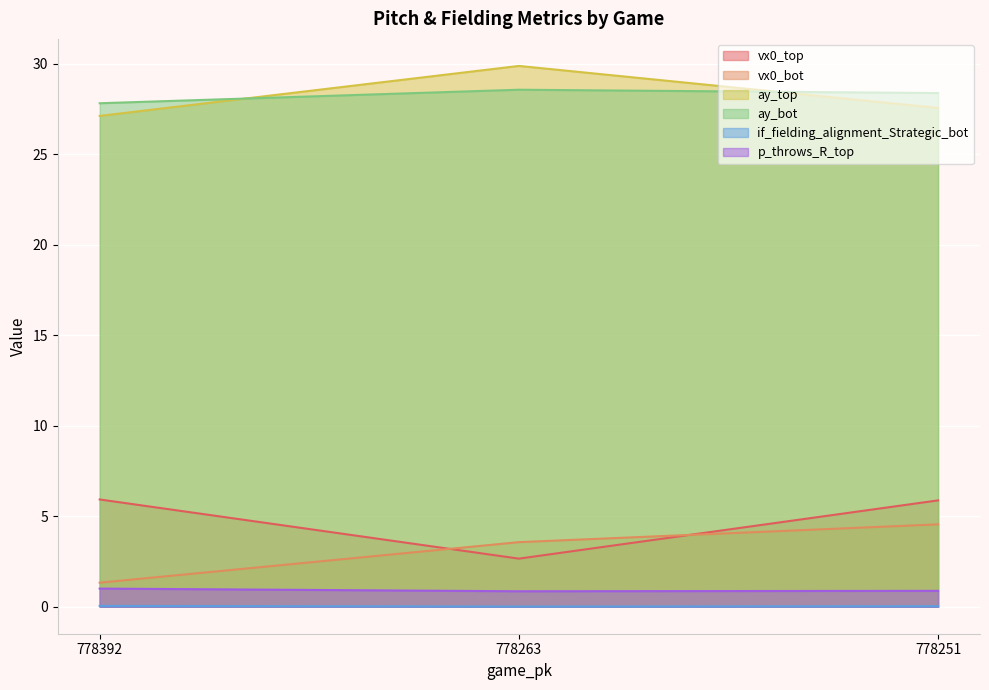

What is the minimum value for vx0_top?

2.7